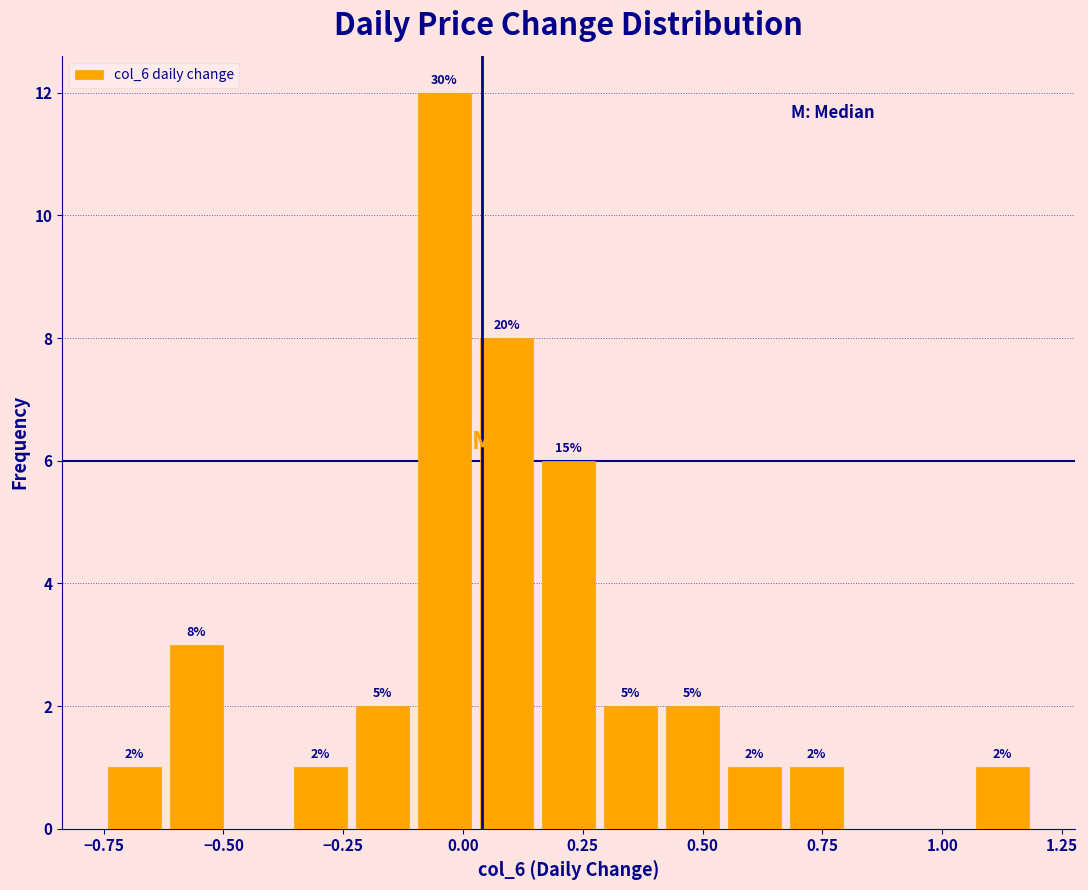

Read against the x-axis, roughly where is the centre of the tallest bar?

-0.05